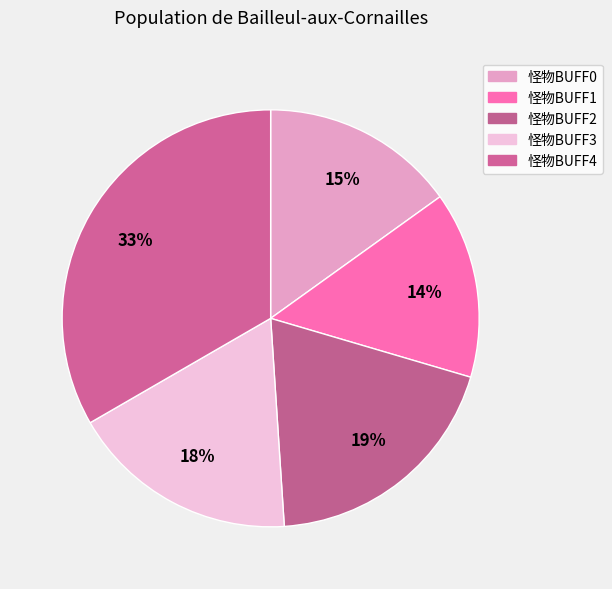

Is it true that 怪物BUFF4 is 33% of the pie?

True